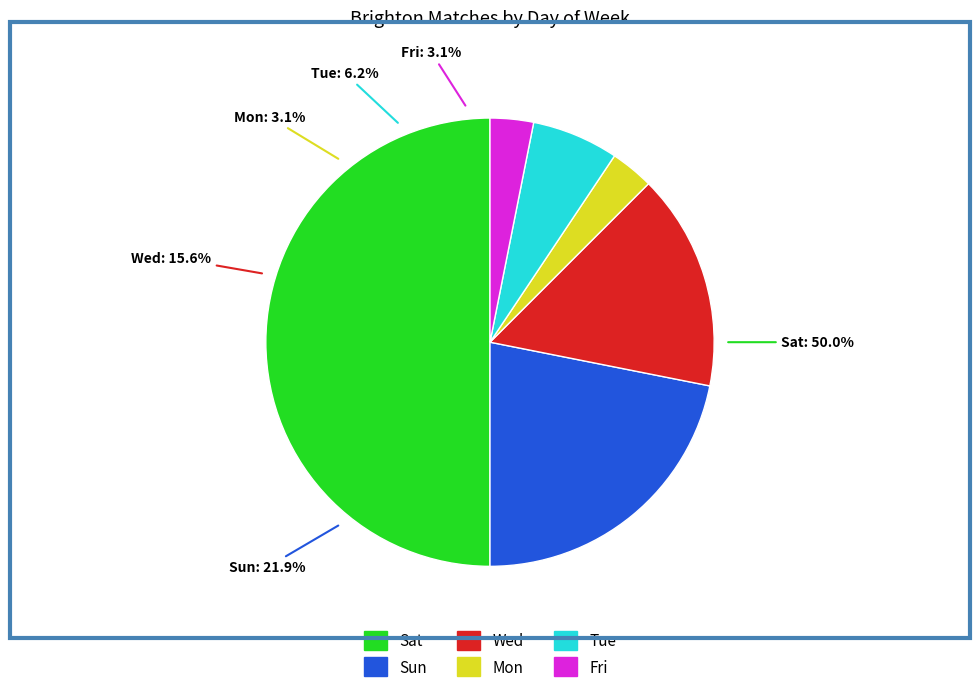

Which has a higher value, Wed or Tue?

Wed